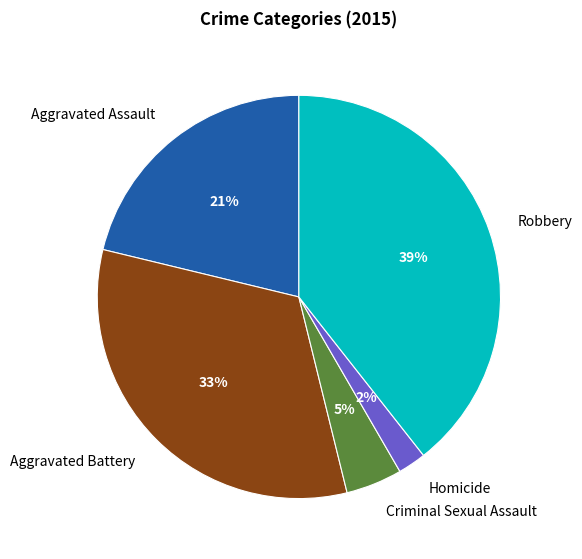

Rank the categories by value from lowest to highest.

Homicide, Criminal Sexual Assault, Aggravated Assault, Aggravated Battery, Robbery